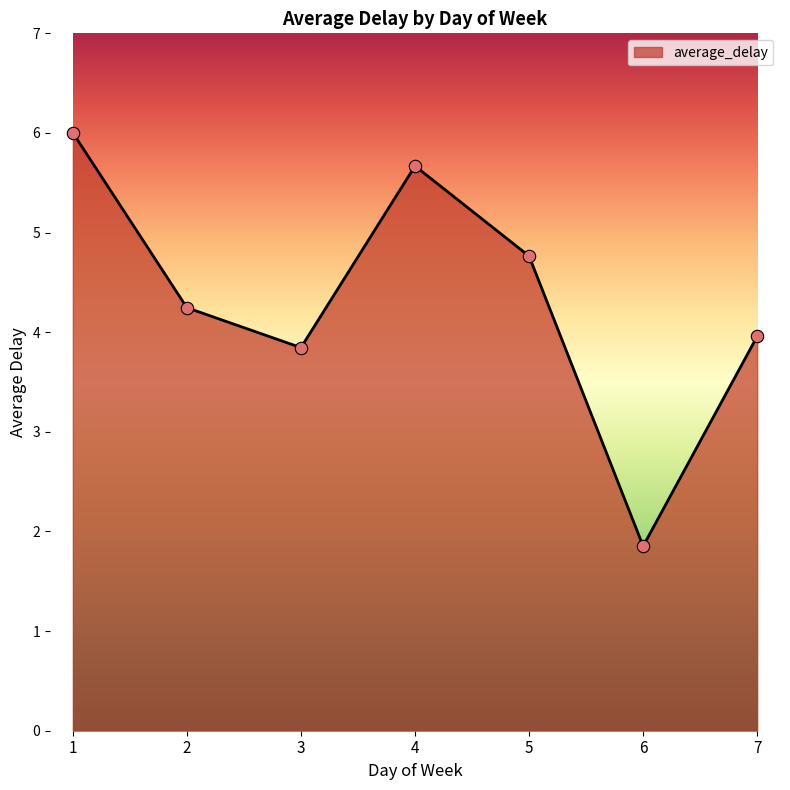

What is the change in value from 1 to 3?

-2.2